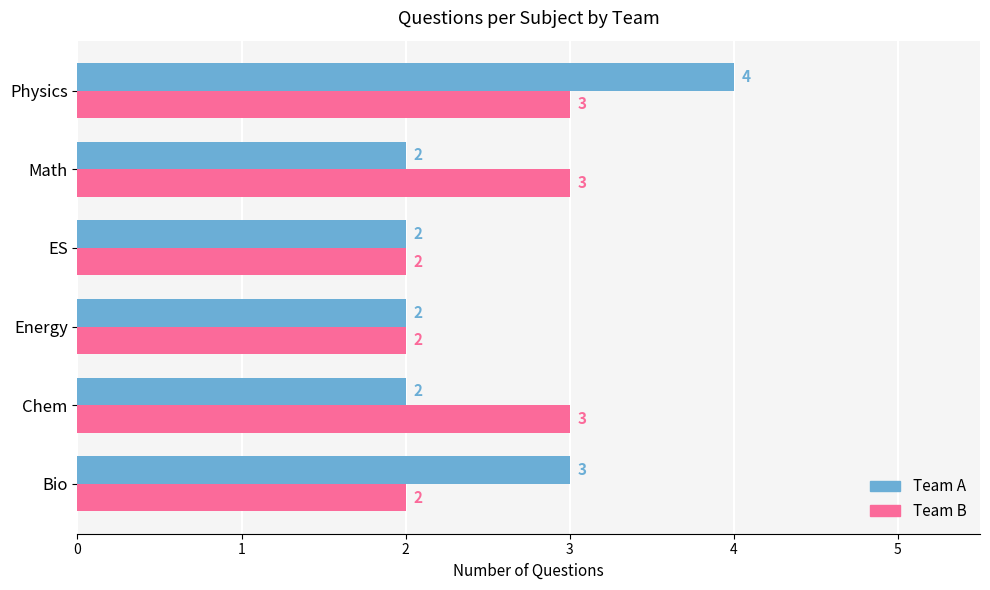

What is the difference between the maximum and second lowest values in the Team A series?

2